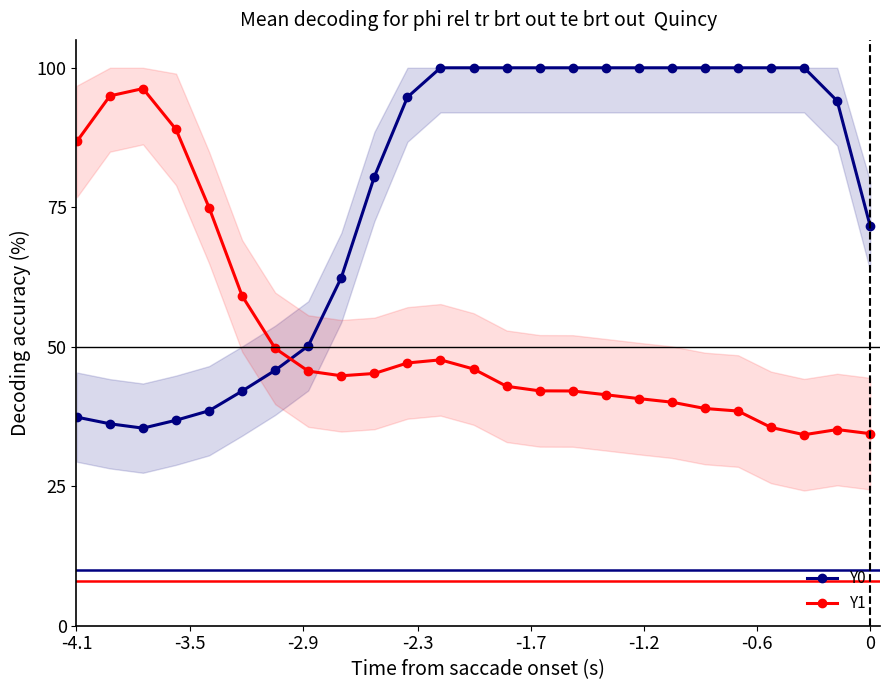

How many intersections are there between Y1 and Y0?

1